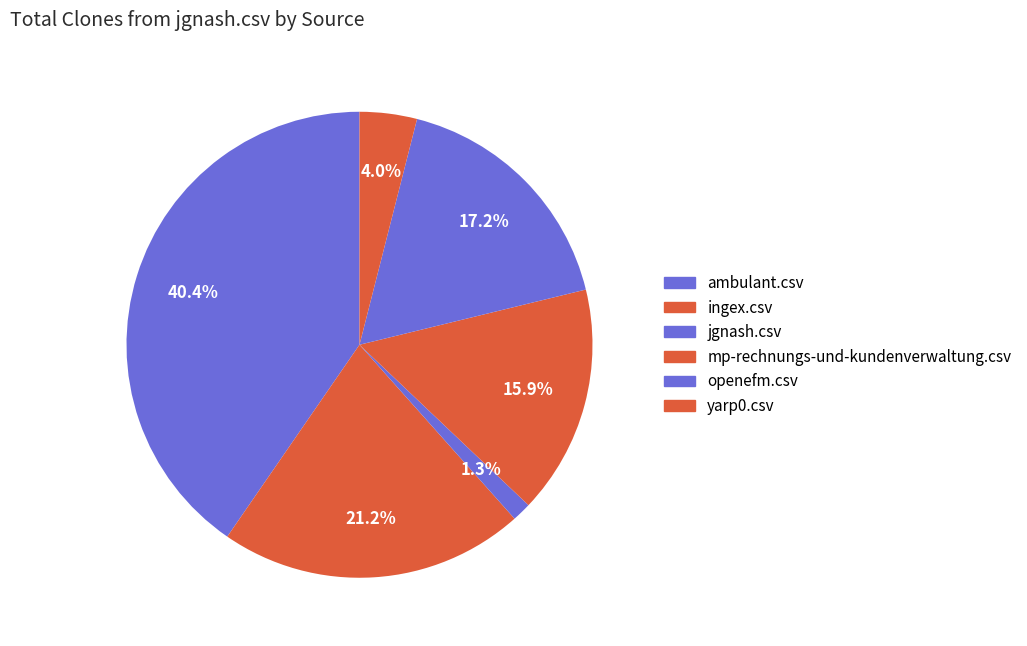

Is it true that ingex.csv is 21% of the pie?

True